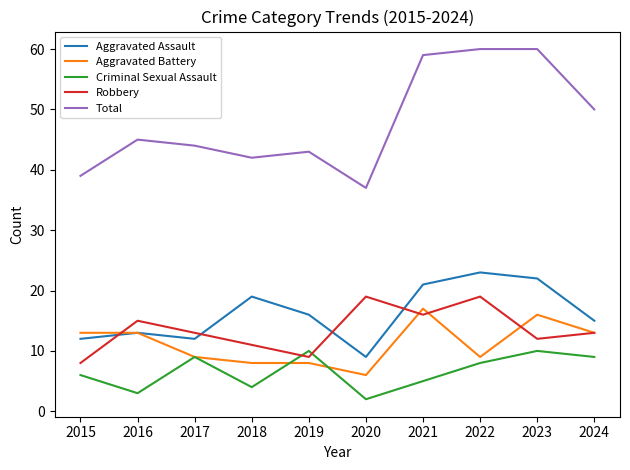

True or false: Aggravated Battery has more than 0 points higher than both neighbors.

True